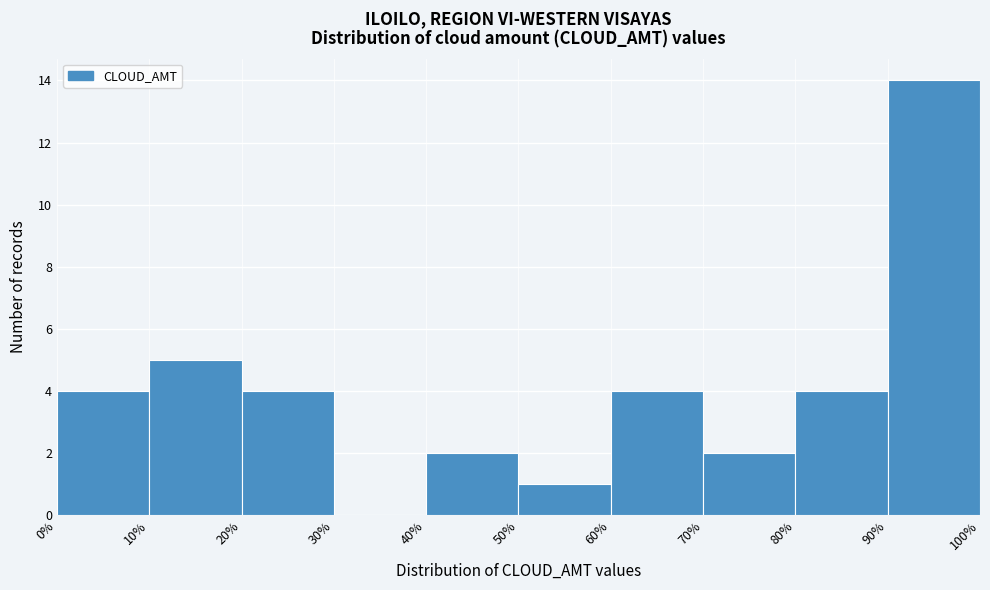

What is the height of the bar covering 50% to 60% on the x-axis? The values are not printed on the chart, so give them approximately, as read against the axis.

1